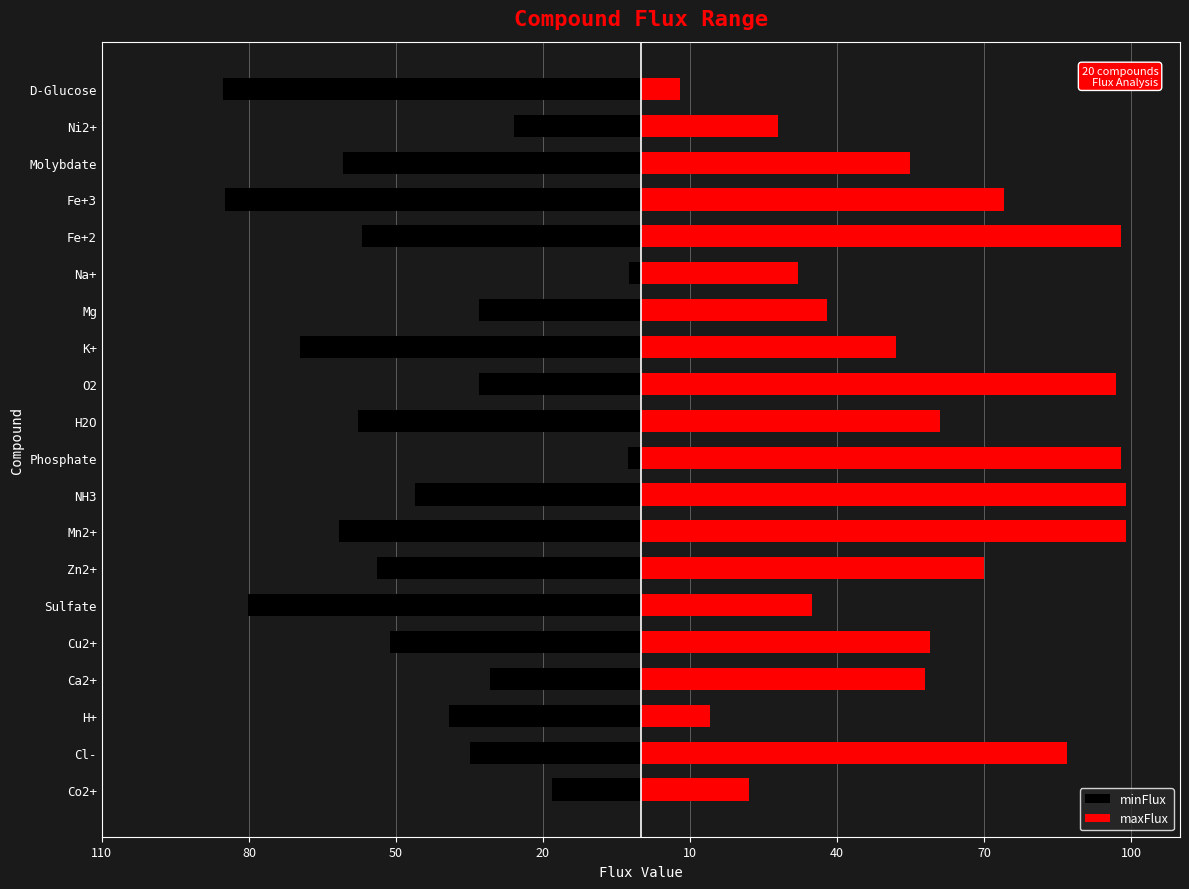

What is the sum of the maxFlux values at Ca2+ and H2O?

119.0